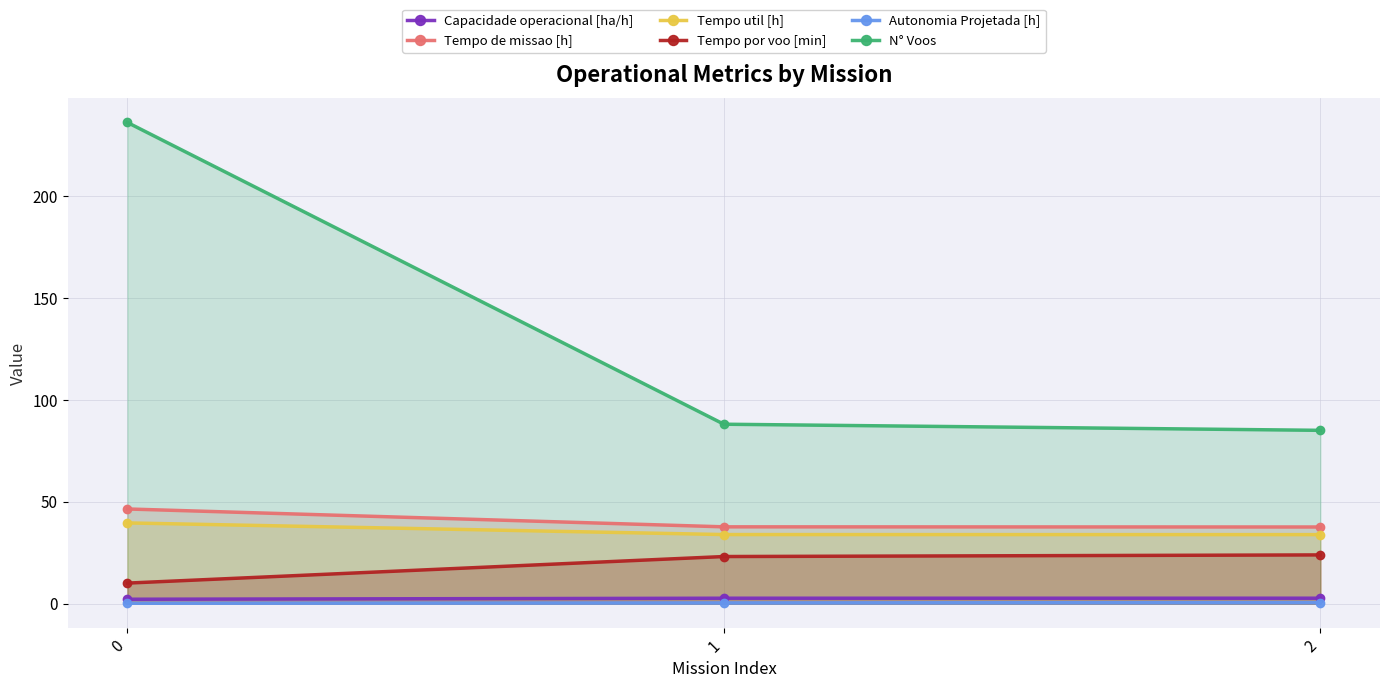

Rank the categories by Tempo de missao [h] value from lowest to highest.

2, 1, 0